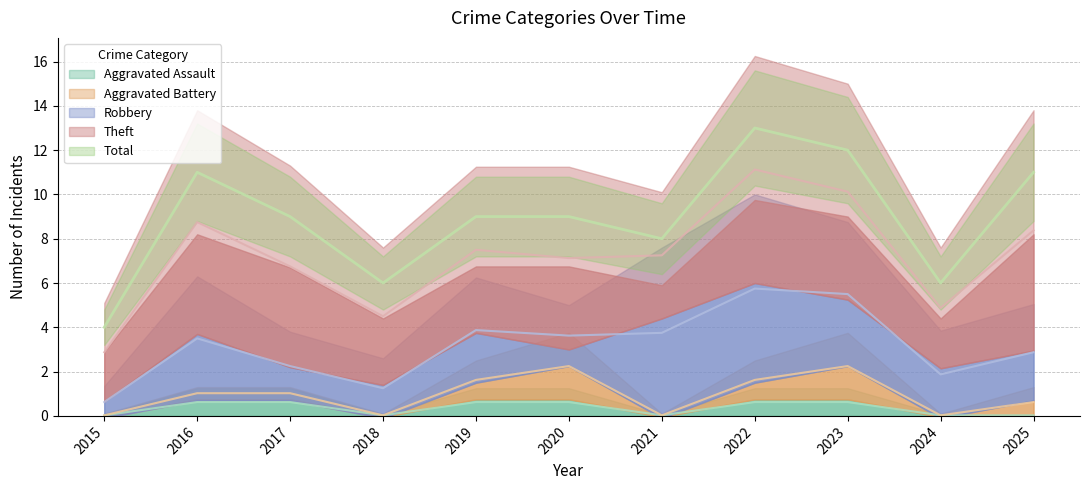

True or false: Total and Aggravated Battery intersect in this chart.

False